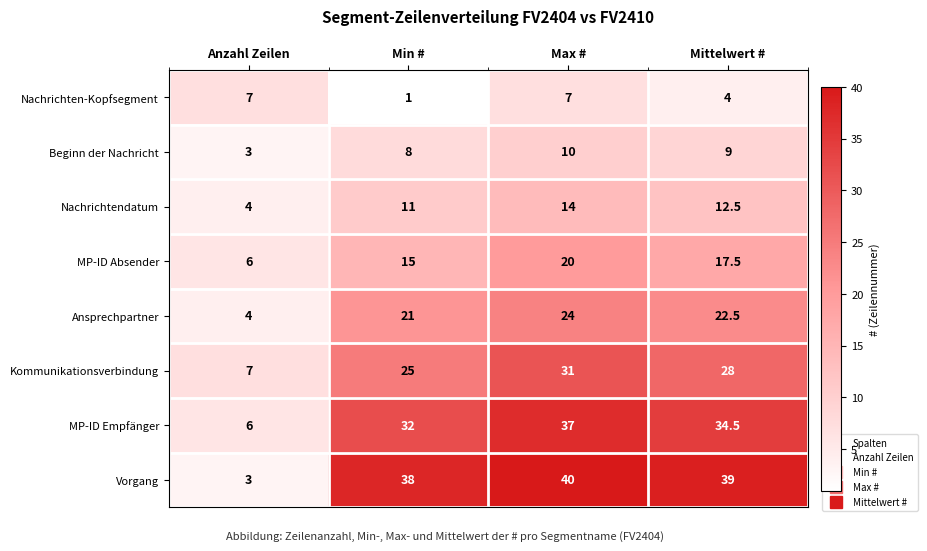

Where does the Ansprechpartner series first go above 22?

Max #